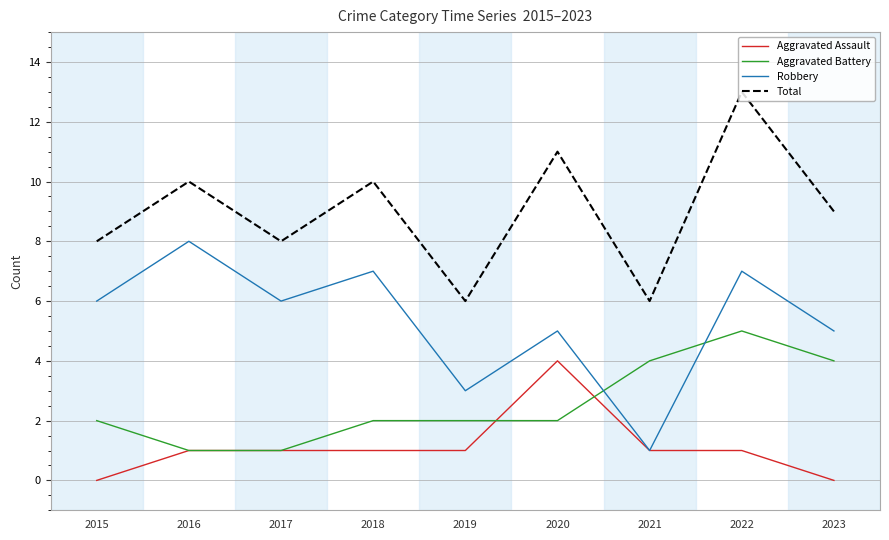

After their last crossing, which series has the higher values: Aggravated Battery or Robbery?

Robbery